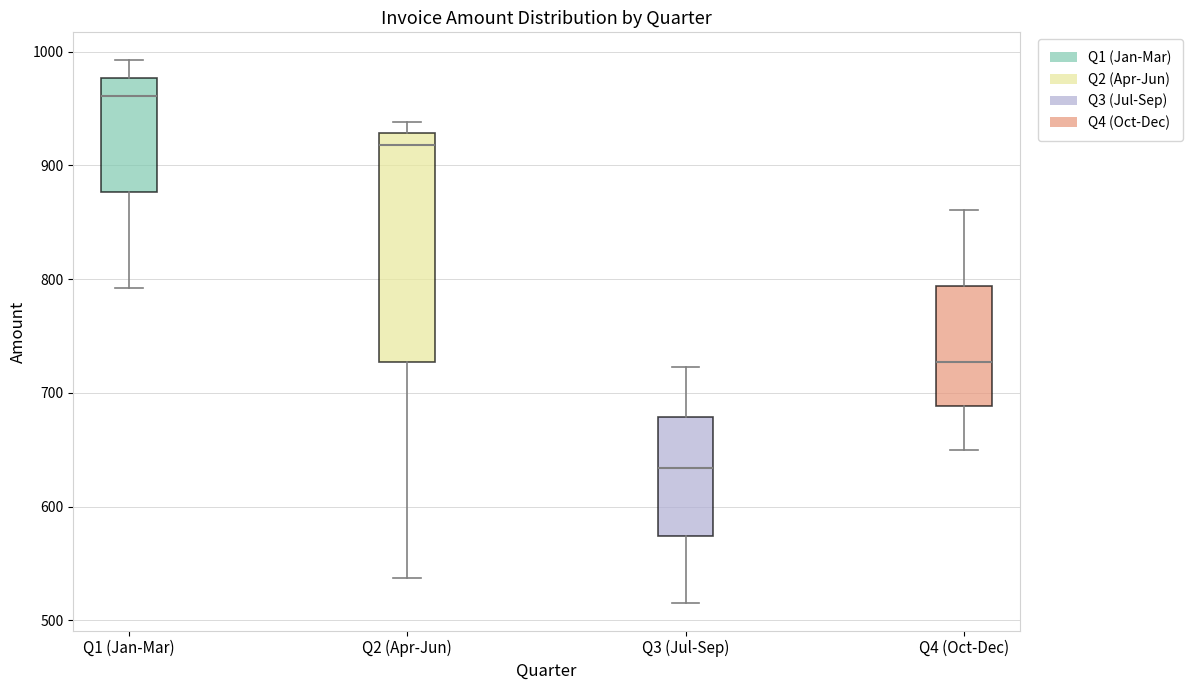

Reading left to right, read every box against the y-axis: the position of its median line, the range the box covers, and the ends of its whiskers. The values are not printed on the chart, so give them approximately, as read against the axis.

Q1 (Jan-Mar): median 960, box 880 to 980, whiskers 790 to 990
Q2 (Apr-Jun): median 920, box 730 to 930, whiskers 540 to 940
Q3 (Jul-Sep): median 630, box 570 to 680, whiskers 520 to 720
Q4 (Oct-Dec): median 730, box 690 to 790, whiskers 650 to 860